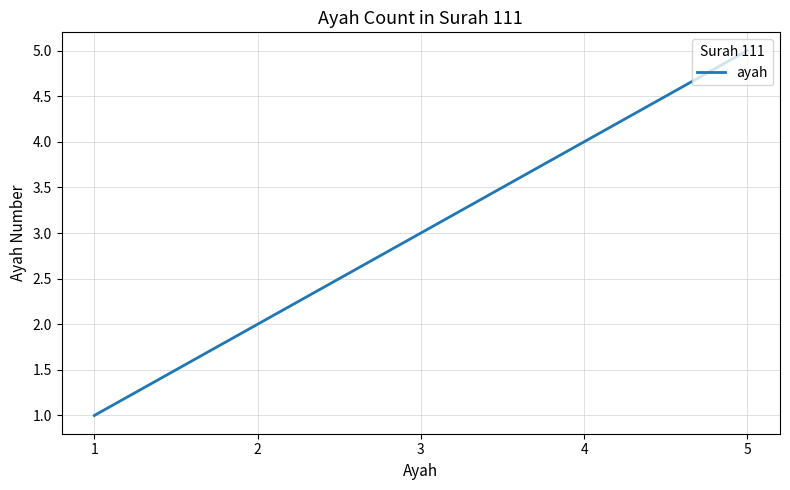

Rank the categories by value from highest to lowest.

5, 4, 3, 2, 1